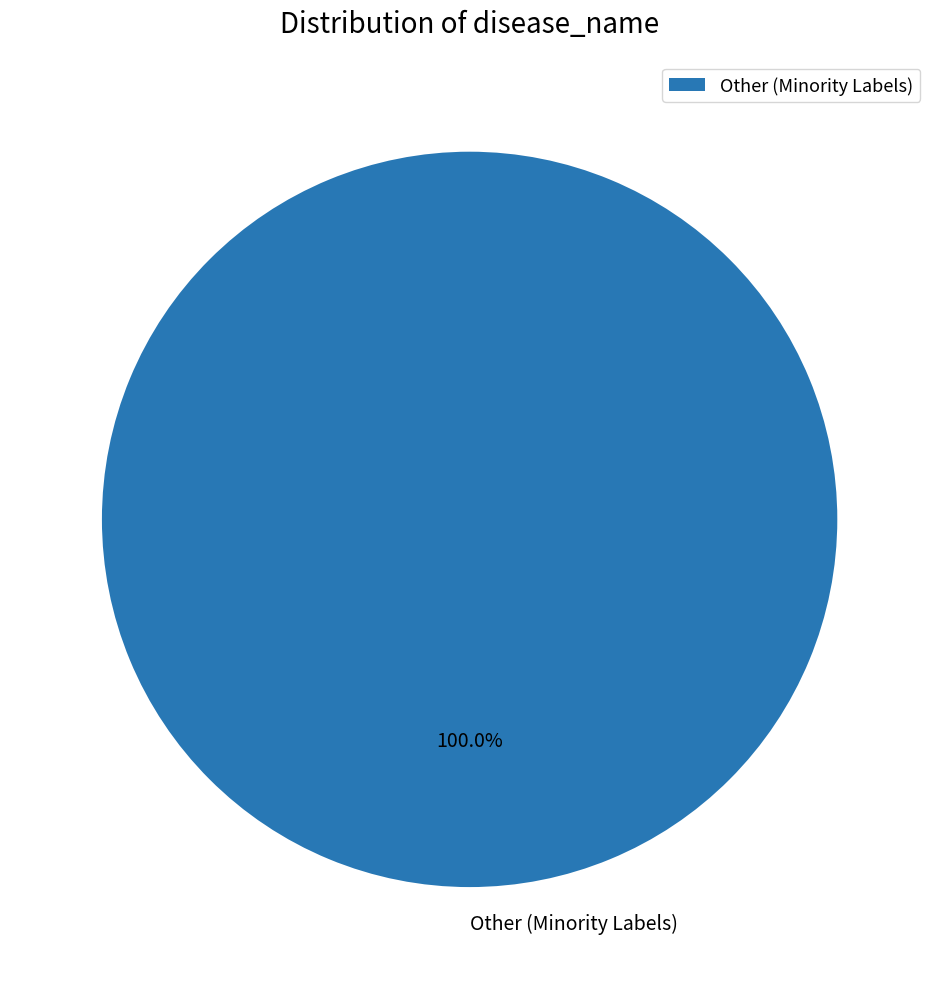

Which category accounts for the majority?

Other (Minority Labels)